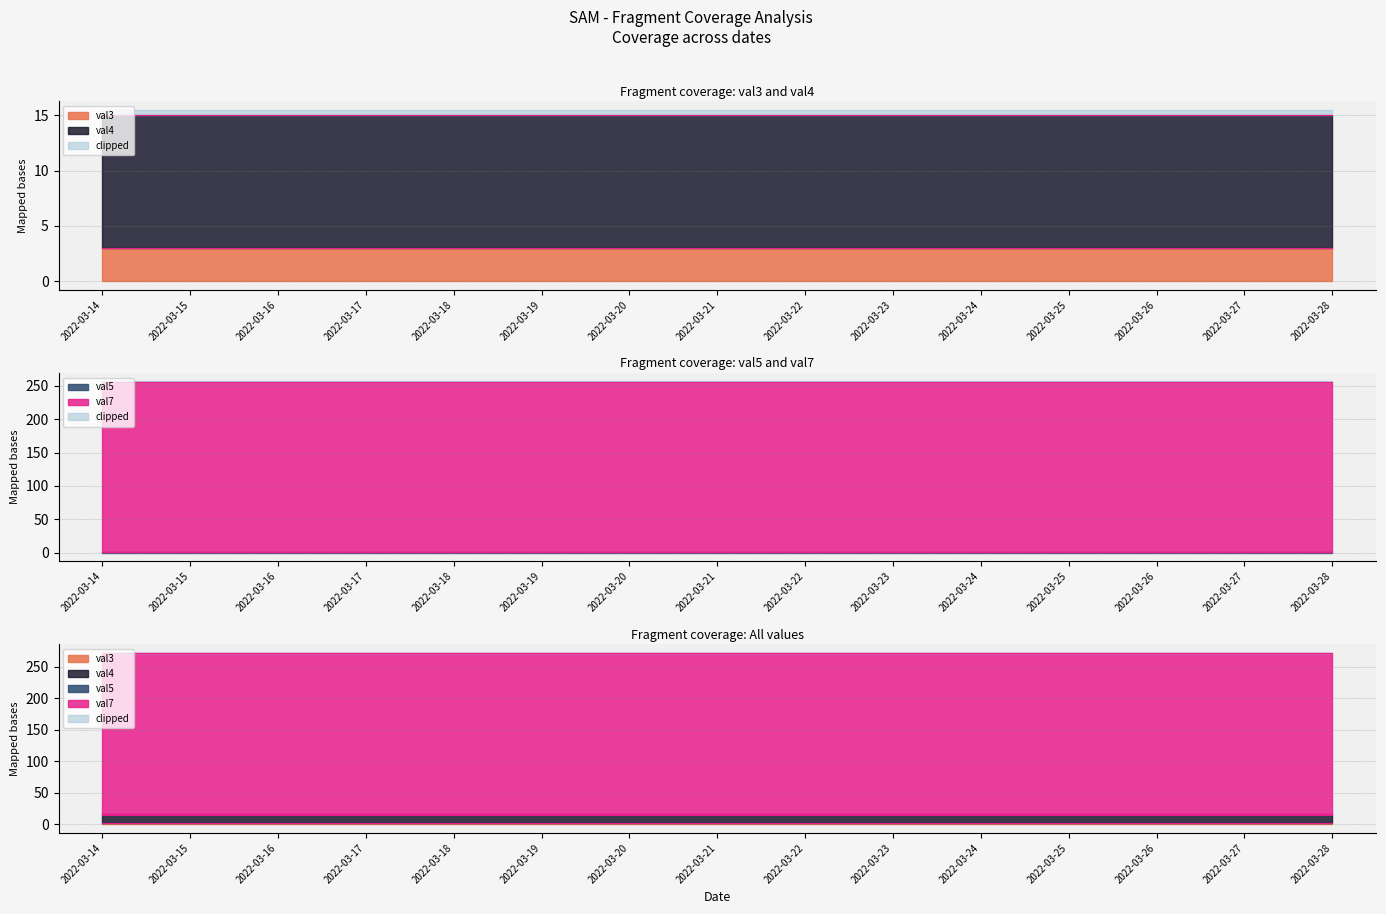

At which label is val4 closest to 12?

2022-03-14